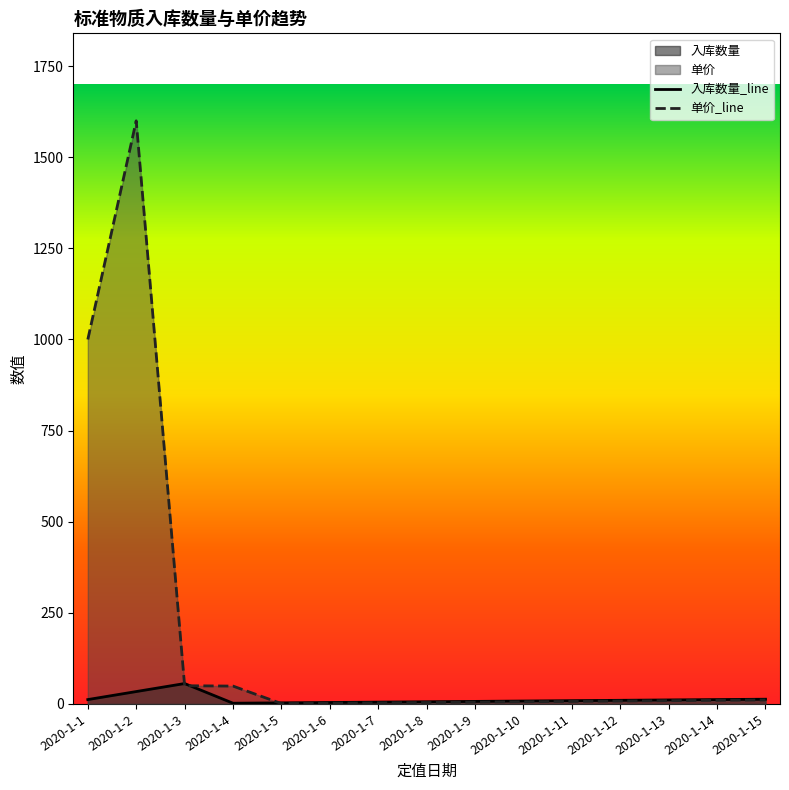

Which has a higher value, 2020-1-3 or 2020-1-8?

2020-1-3